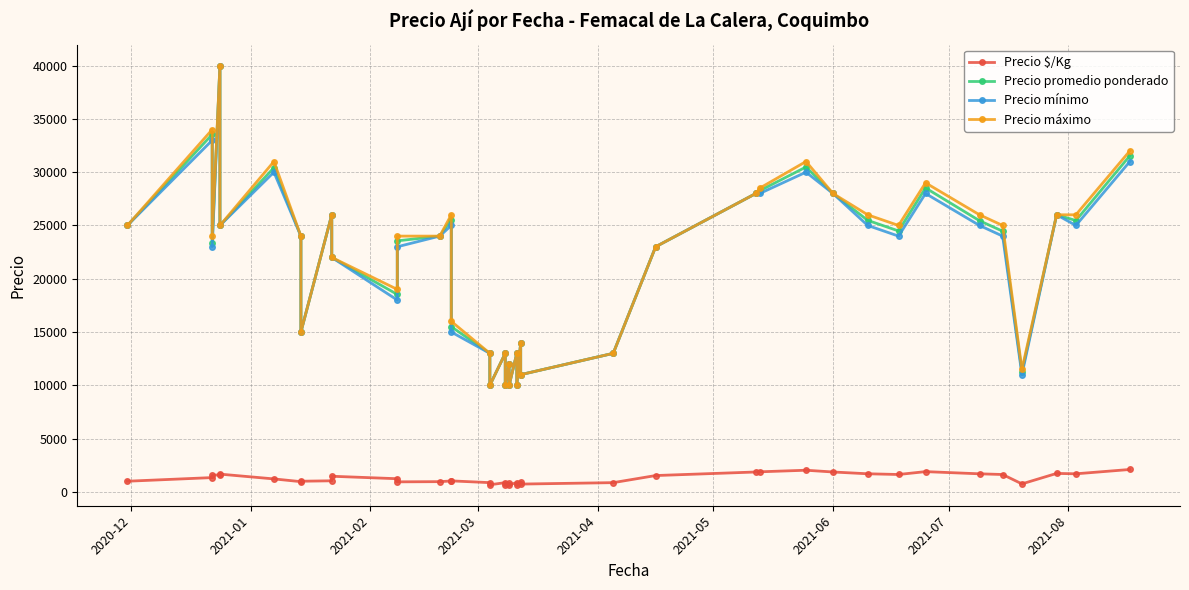

Where does the Precio promedio ponderado series first go above 24000?

2020-12